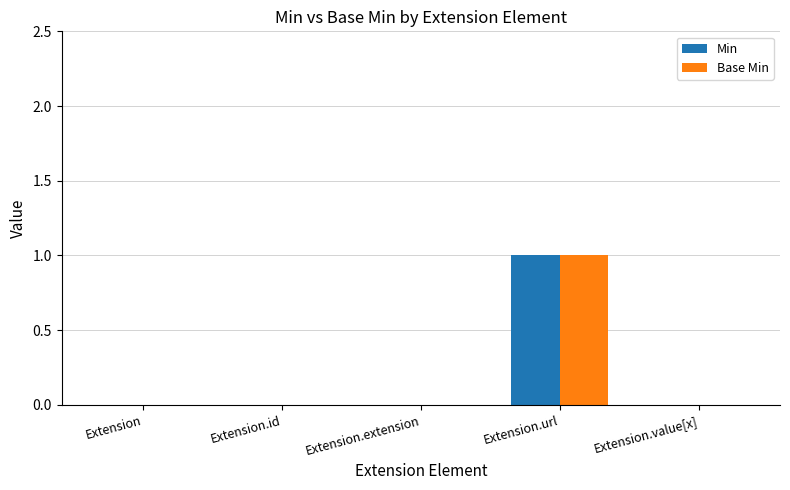

Is the value of Min at Extension.url greater than the value of Base Min at Extension.extension?

Yes